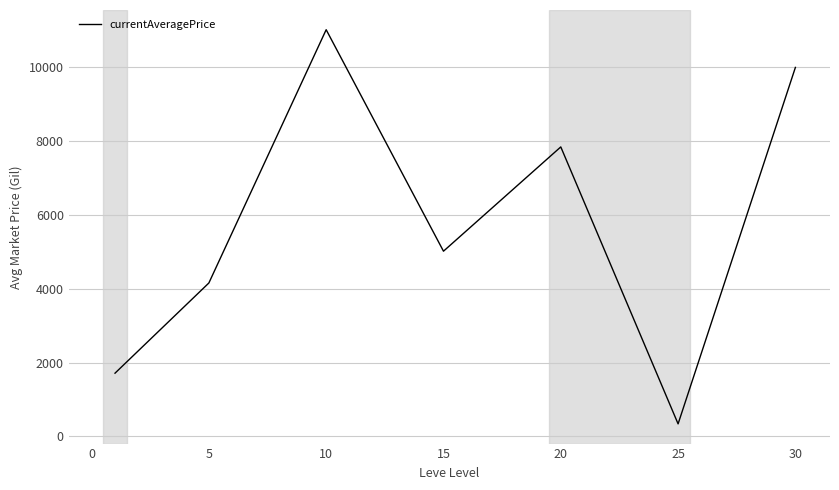

What is the average value?

5723.2